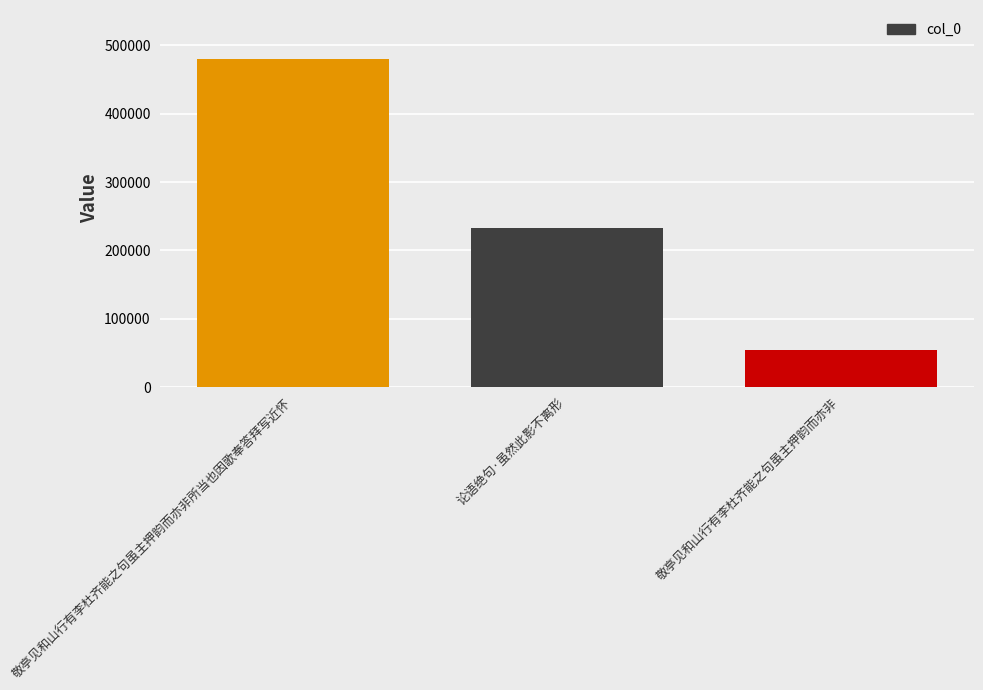

How many bars are there in total?

3